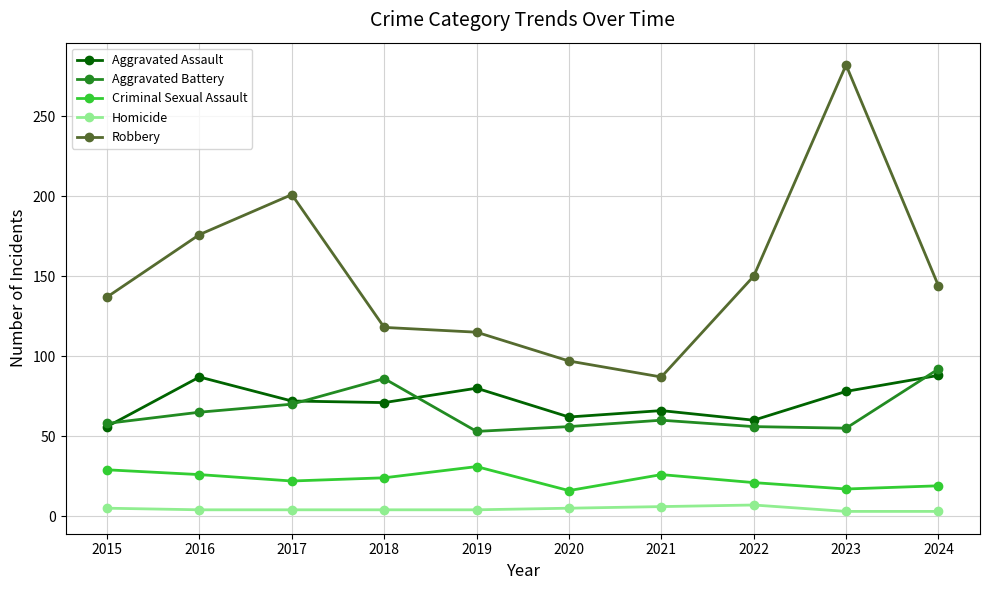

At 2022, list the series in order from largest to smallest.

Robbery, Aggravated Assault, Aggravated Battery, Criminal Sexual Assault, Homicide